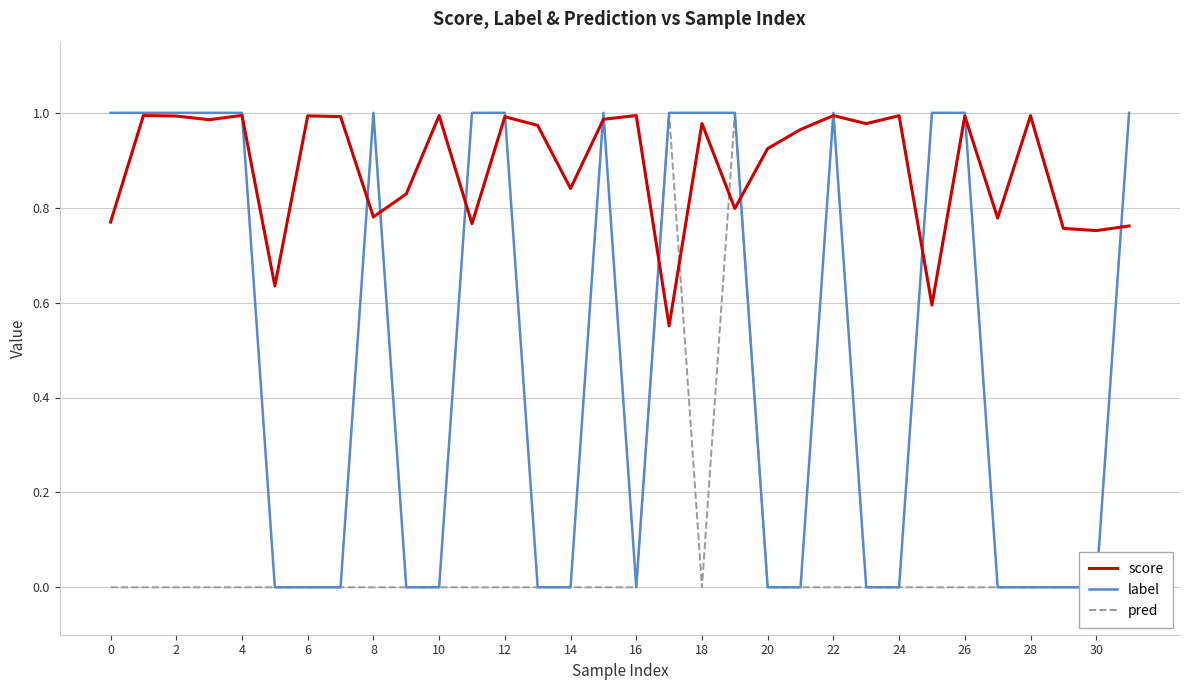

At how many categories does at least one series exceed 0?

32